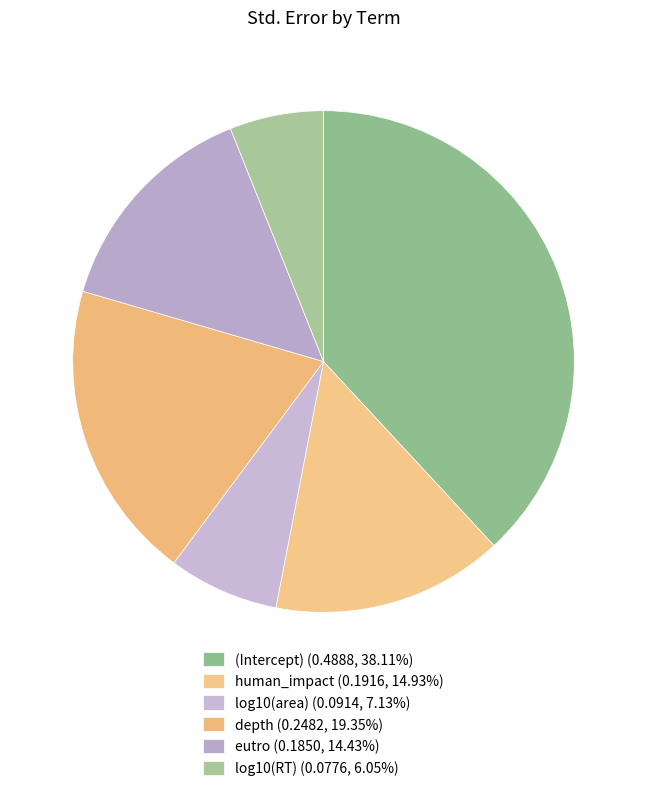

Which category has the smallest portion of the pie?

log10(RT)